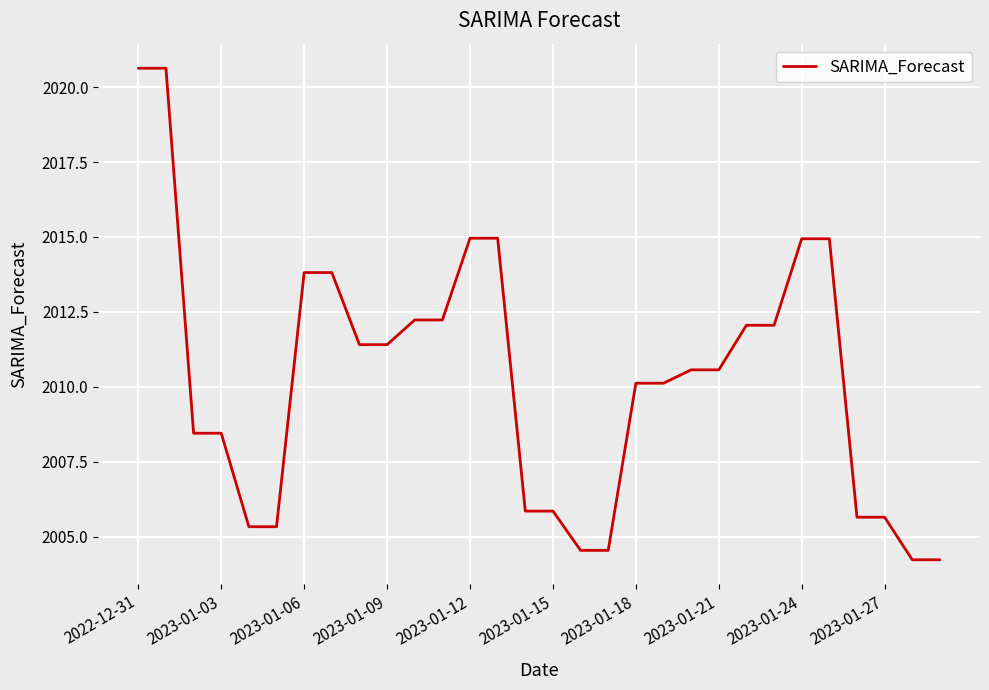

What is the greatest value displayed?

2020.6